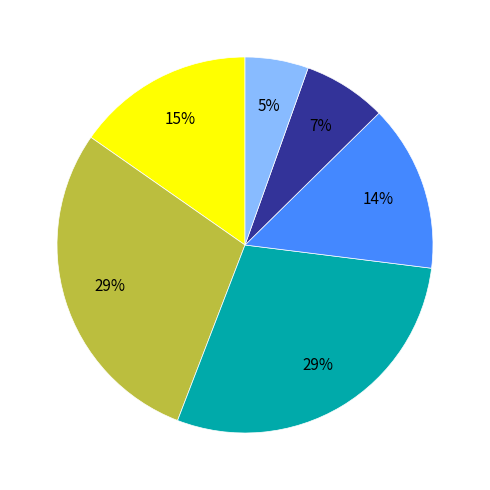

Is there a majority slice in this chart?

No